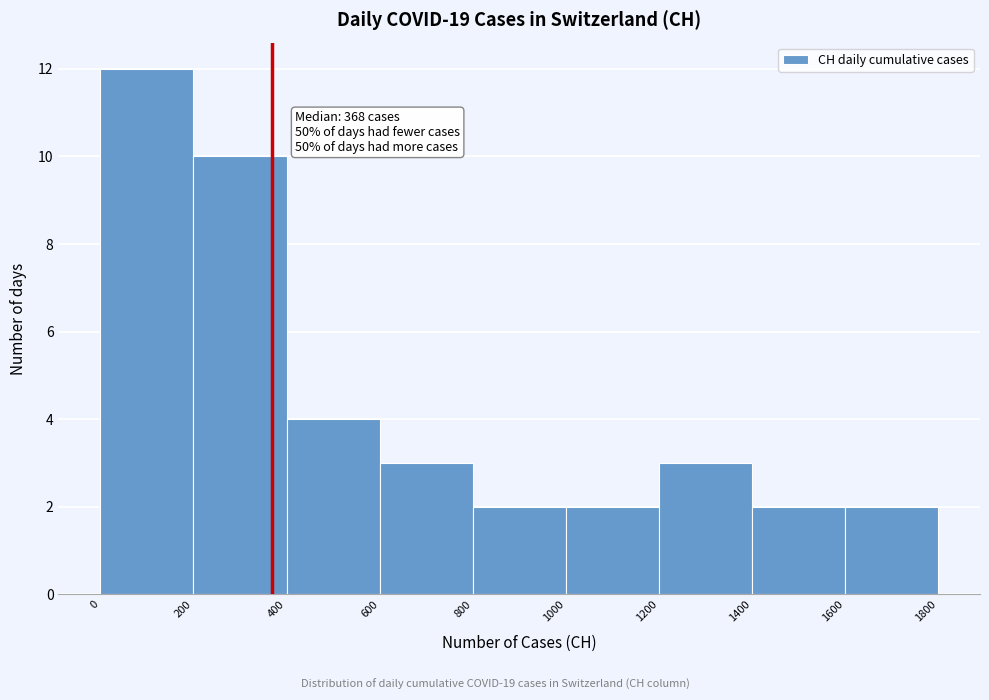

Which range on the x-axis has the tallest bar?

0 to 200